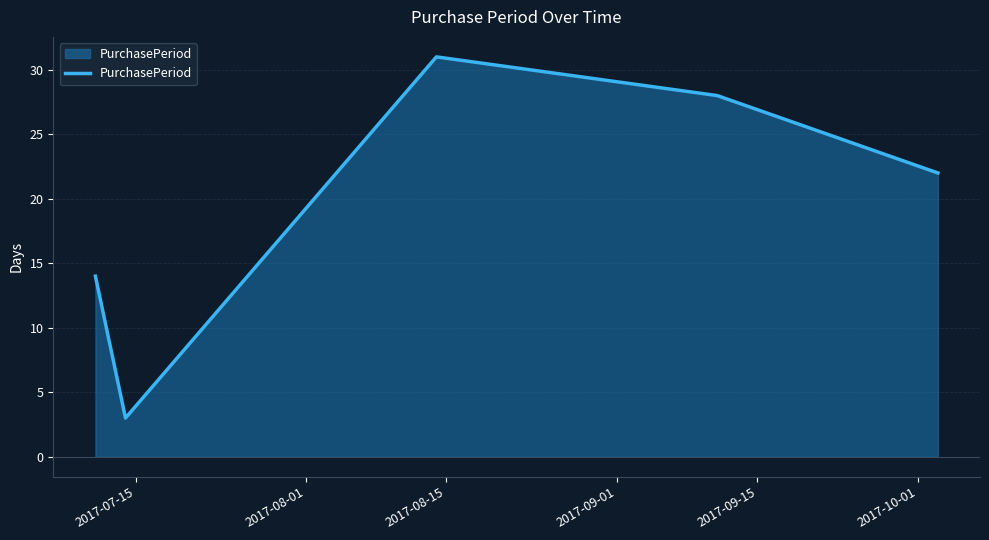

What is the greatest value displayed?

31